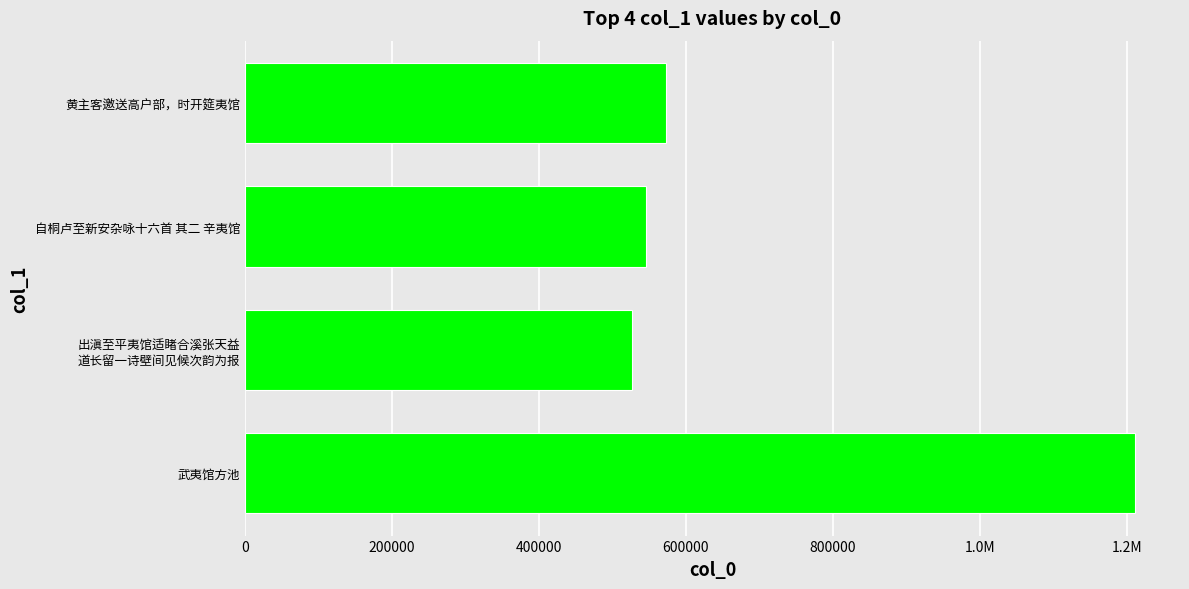

How many series are shown in this chart?

1